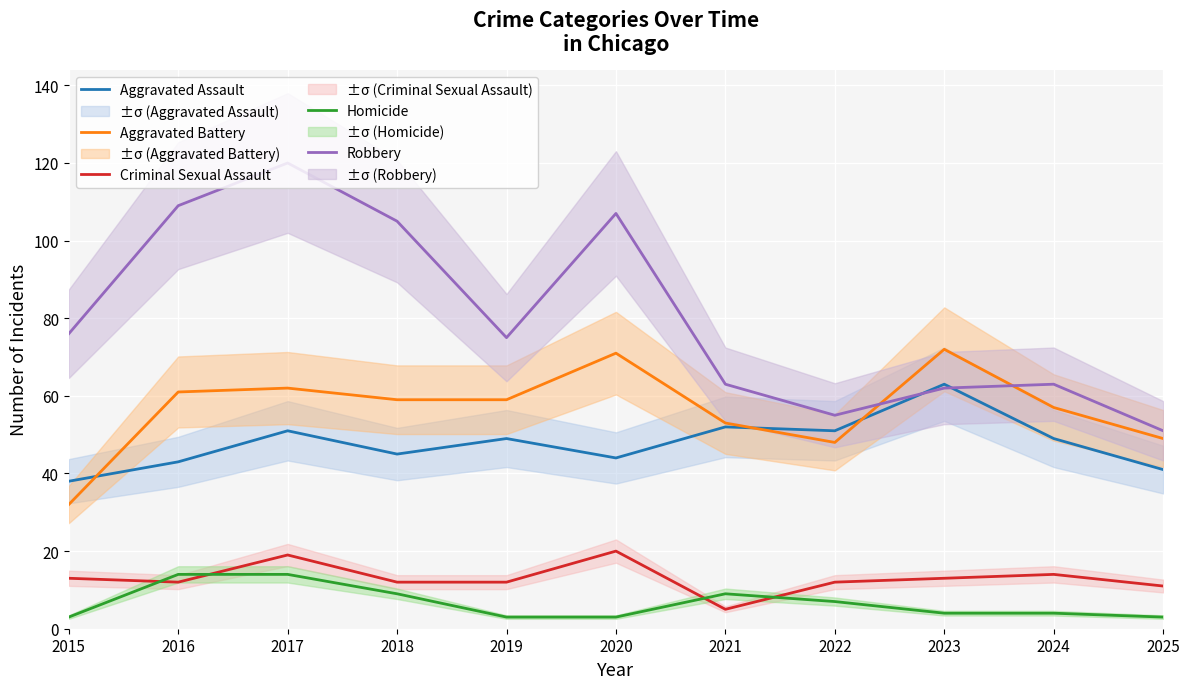

True or false: Criminal Sexual Assault and Robbery cross at least once.

False